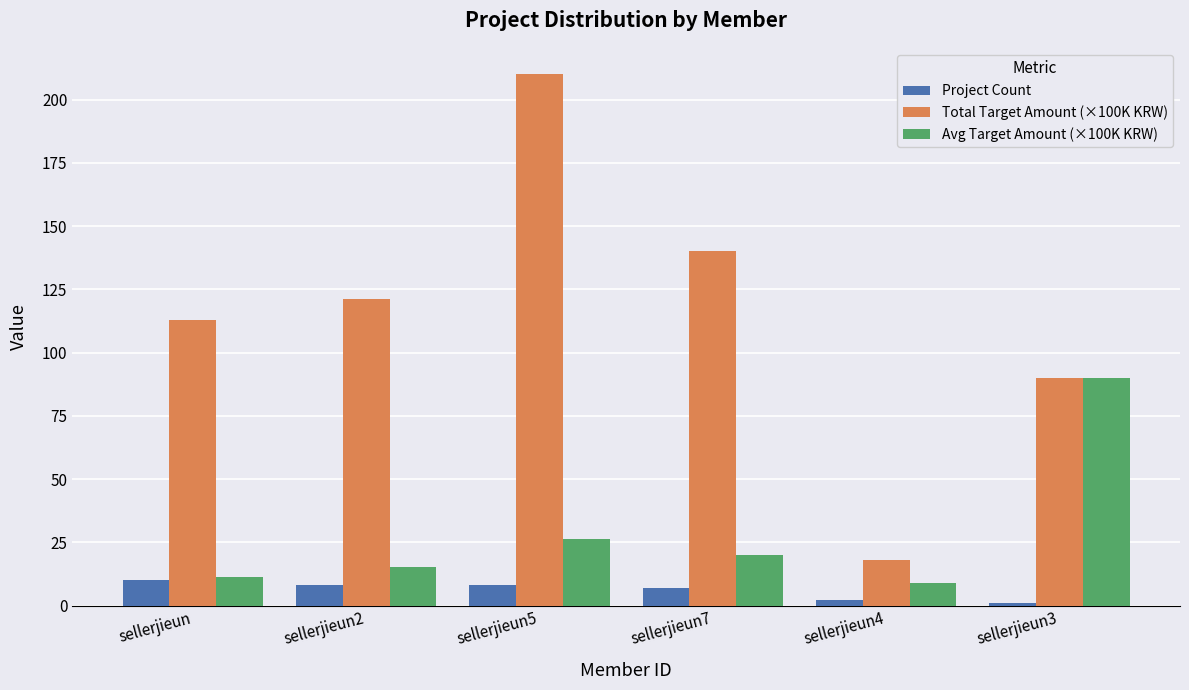

What is the difference between the Total Target Amount (×100K KRW) values at sellerjieun2 and sellerjieun?

8.0